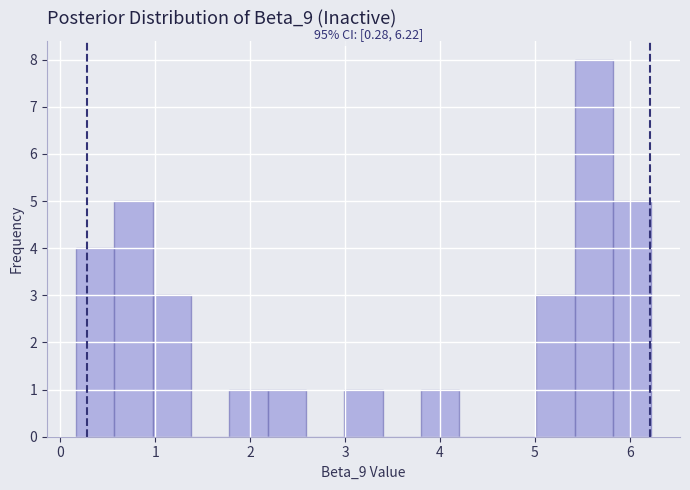

Over which range of the x-axis is the bar tallest?

5.4 to 5.8